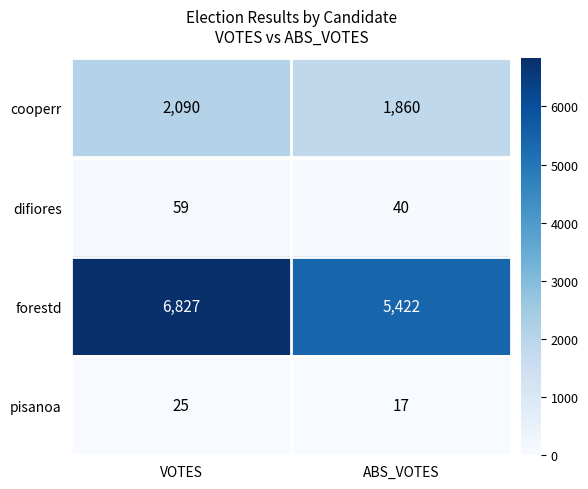

Reading left to right, transcribe all the data shown in this chart.

cooperr: VOTES=2090	ABS_VOTES=1860
difiores: VOTES=59	ABS_VOTES=40
forestd: VOTES=6827	ABS_VOTES=5422
pisanoa: VOTES=25	ABS_VOTES=17